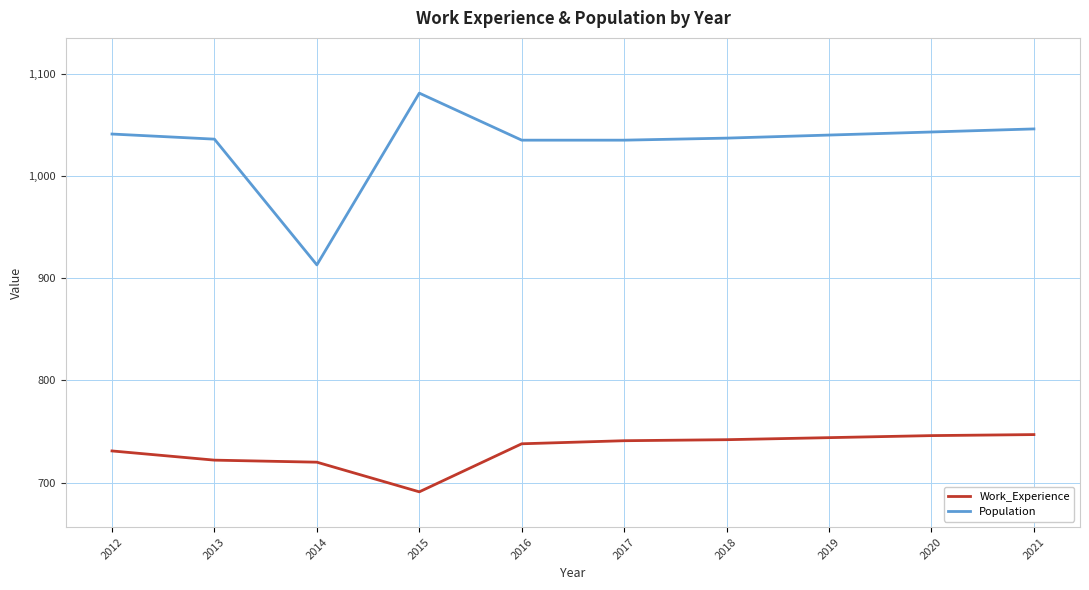

Read the Population value at 2021.

1046